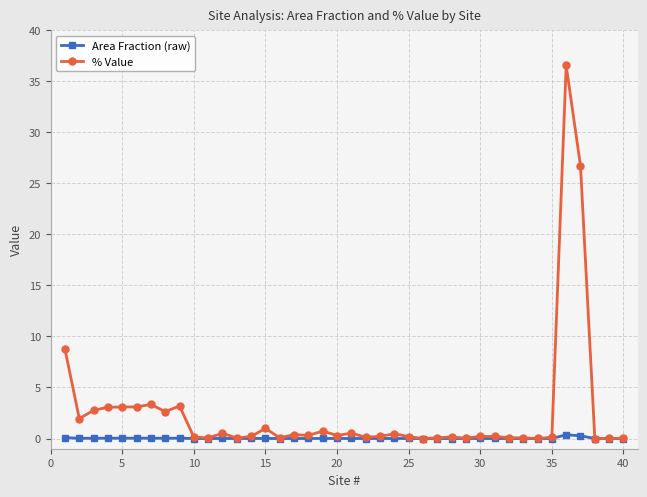

List the series in order of their overall mean, lowest first.

Area Fraction (raw), % Value